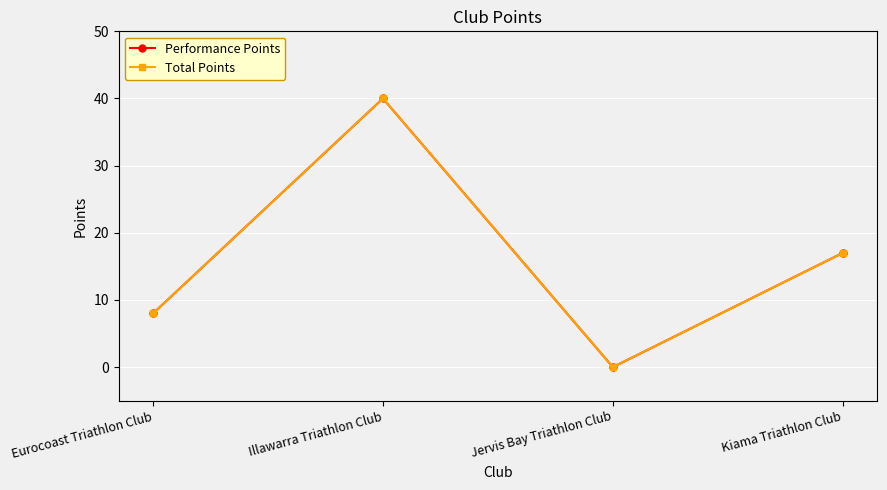

At which label is Performance Points closest to 20?

Kiama Triathlon Club